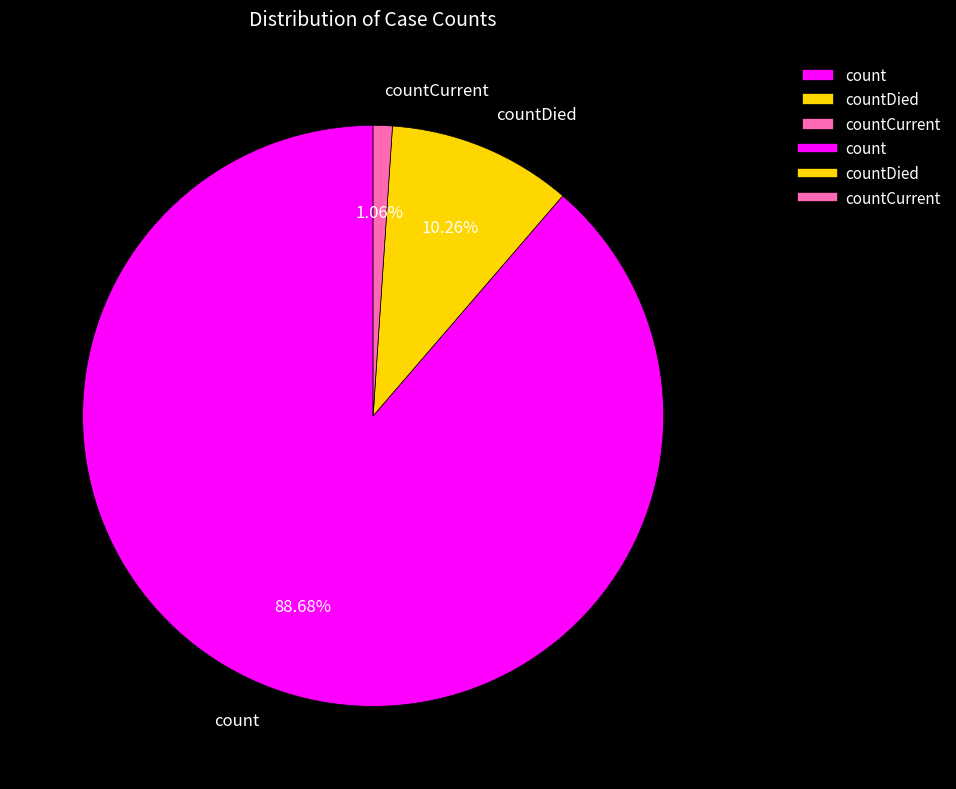

The countDied slice represents 24% of the pie. True or false?

False